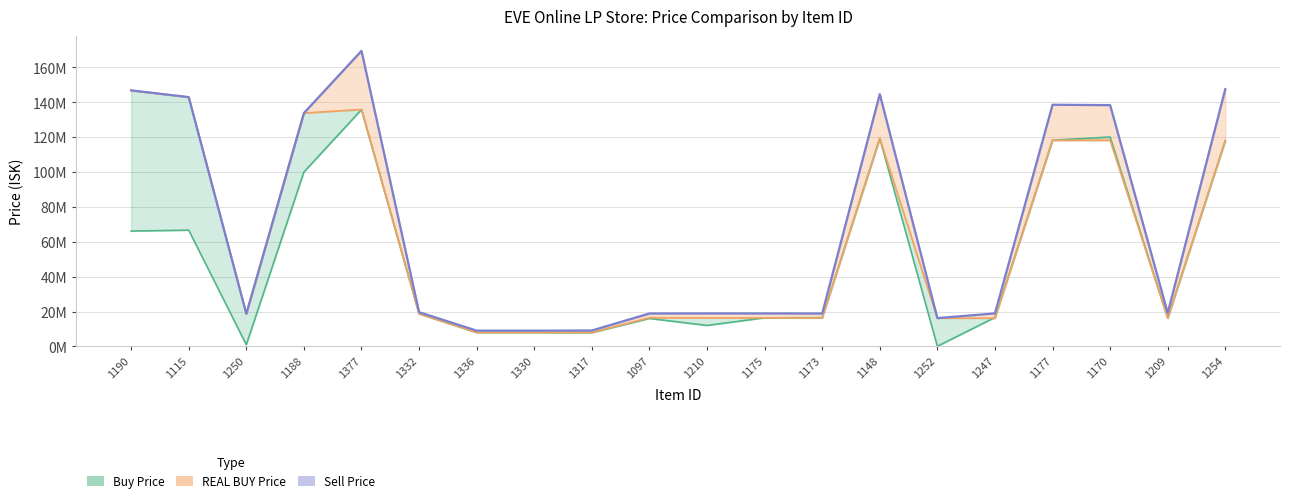

What is the sum of the Sell Price values at 1252 and 1148?

160954285.7